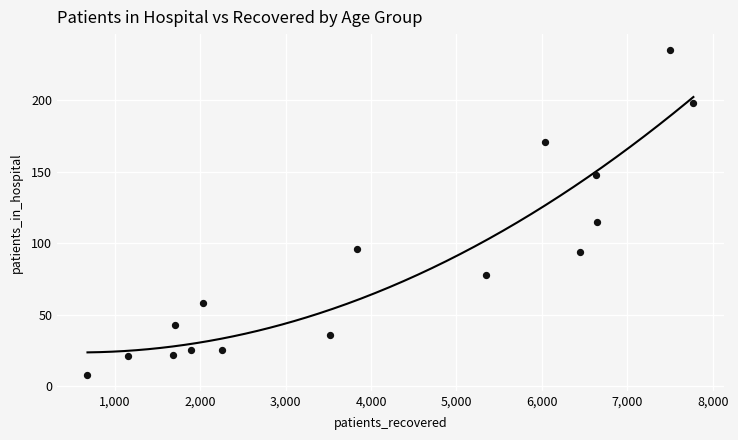

What is the range of X values (max minus min)?

7090